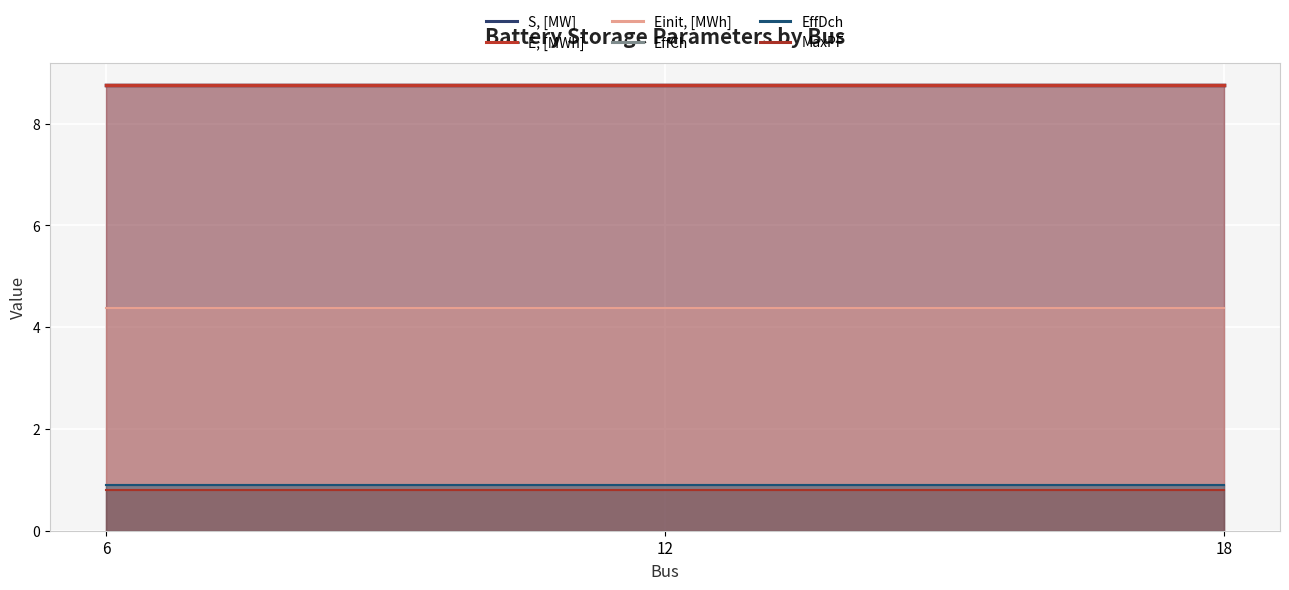

True or false: EffDch has a value of 0.9 at 6.

True